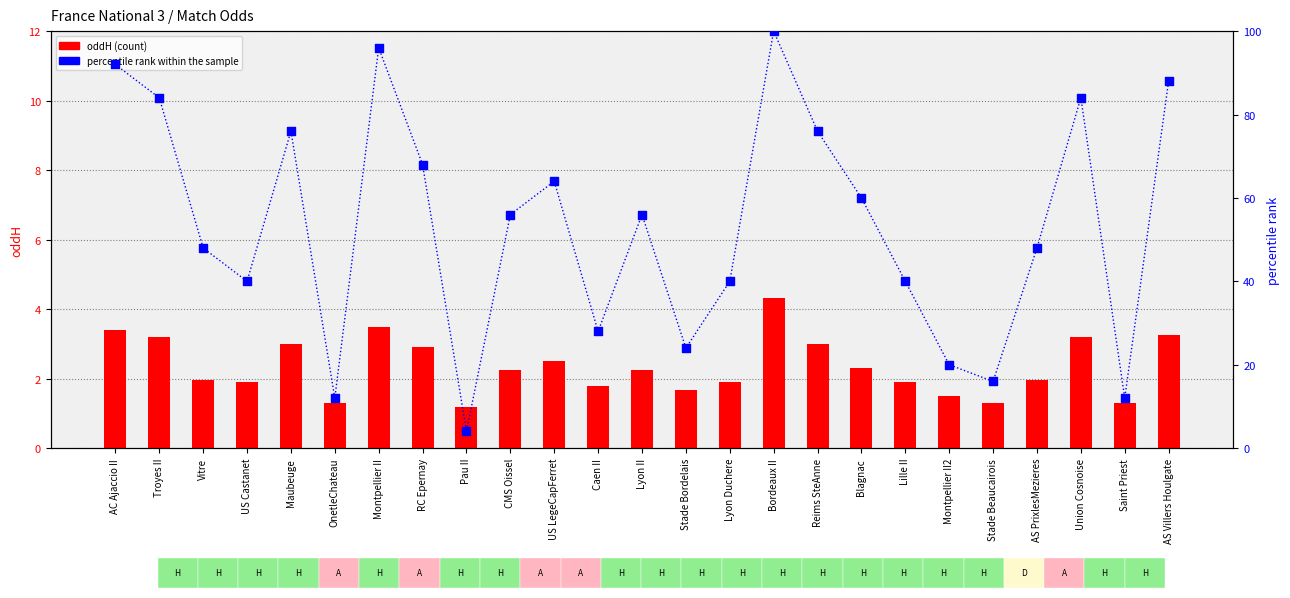

Which series has the largest total across all categories?

percentile rank within the sample